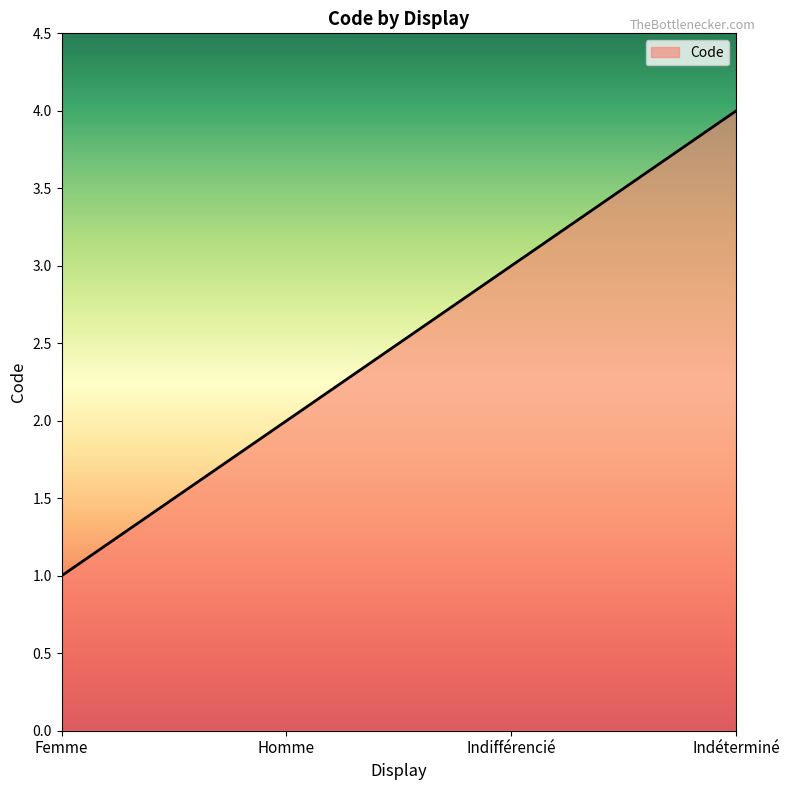

Reading left to right, extract all data points from this chart.

Femme=1	Homme=2	Indifférencié=3	Indéterminé=4